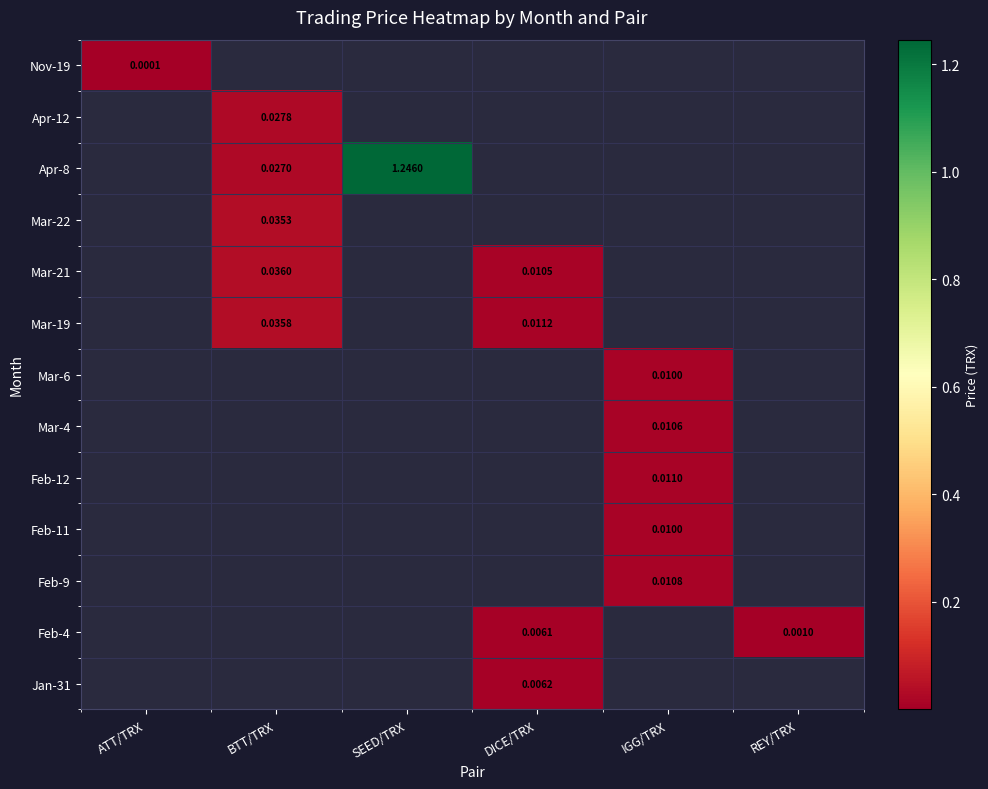

Between REY/TRX and BTT/TRX, which is larger?

BTT/TRX